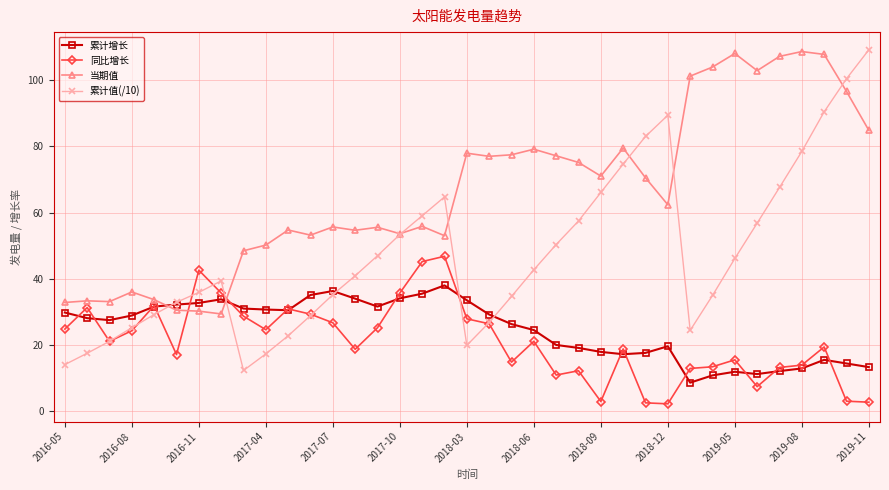

What is the value of the 累计值(/10) point at the 23rd from the left?

50.4